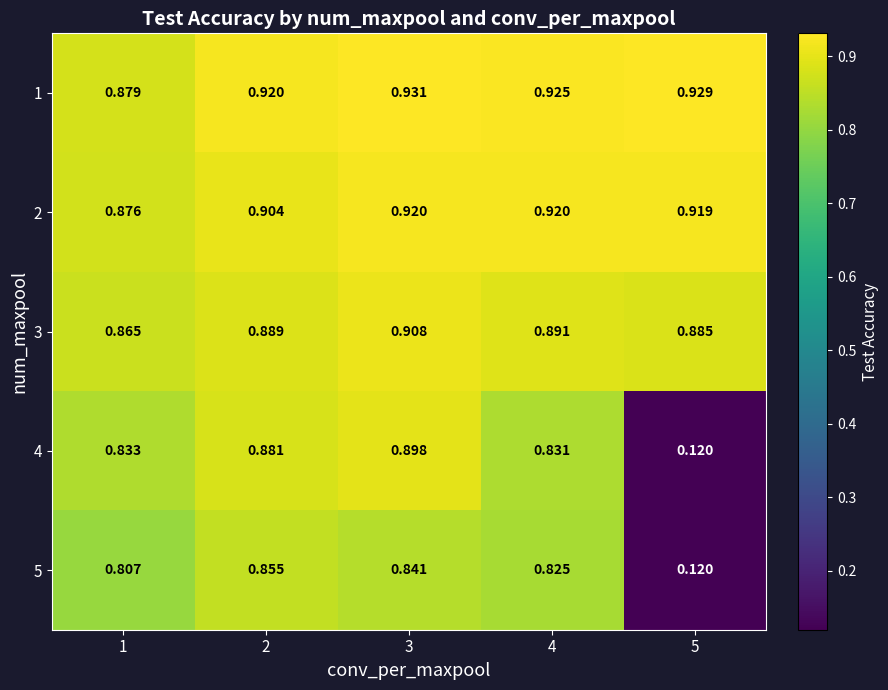

At how many categories does at least one series exceed 0?

5